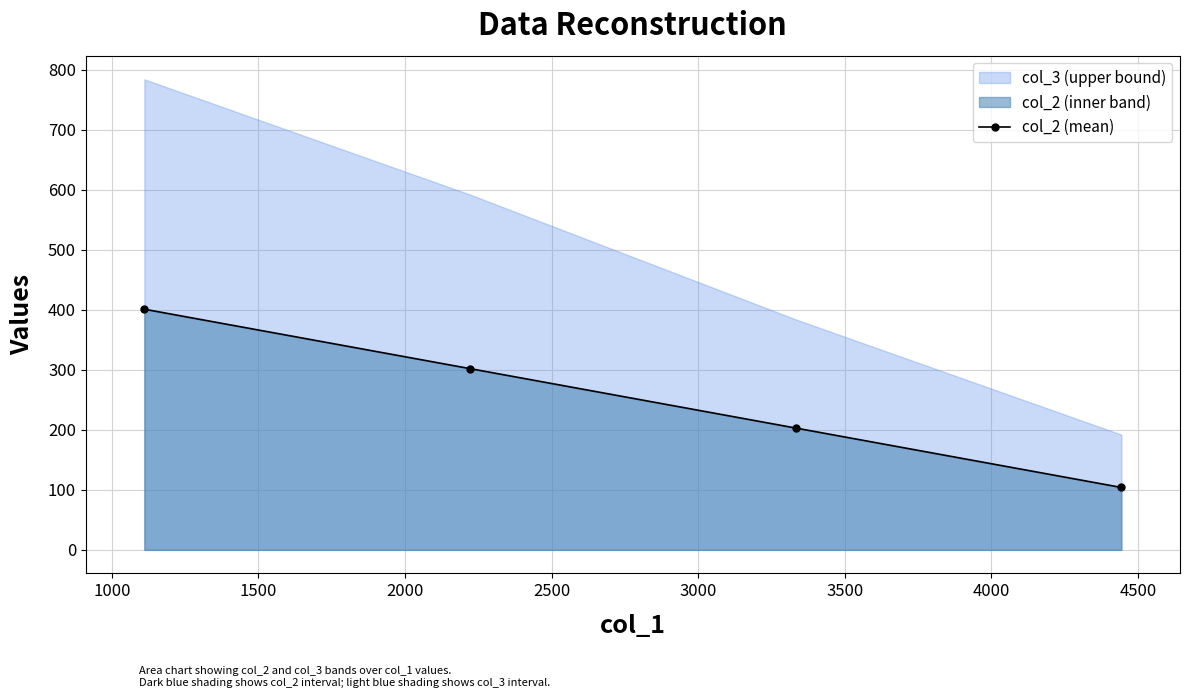

What is the value of the col_2 (mean) point at the 4th from the left?

104